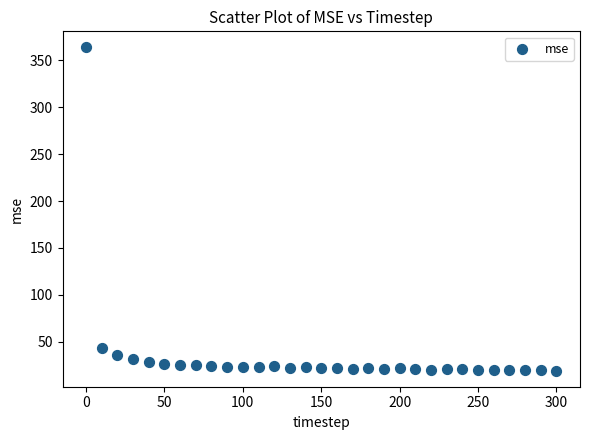

What Y value in the scatter plot is closest to 191?

43.0